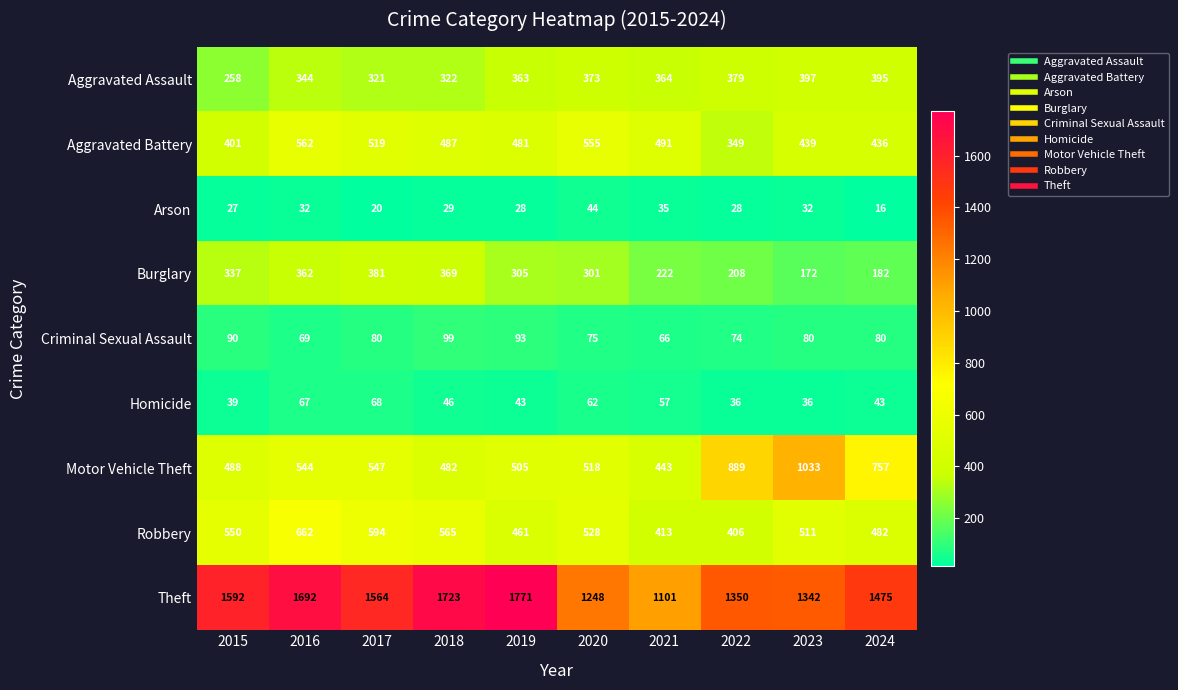

True or false: Motor Vehicle Theft has a value of 488 at 2015.

True